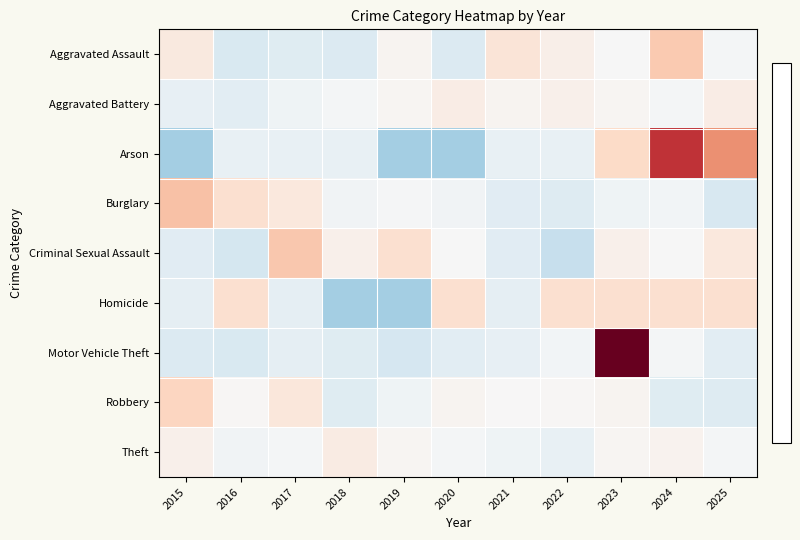

Rank the series at 2021 from lowest to highest value.

Criminal Sexual Assault, Burglary, Homicide, Motor Vehicle Theft, Arson, Theft, Robbery, Aggravated Battery, Aggravated Assault